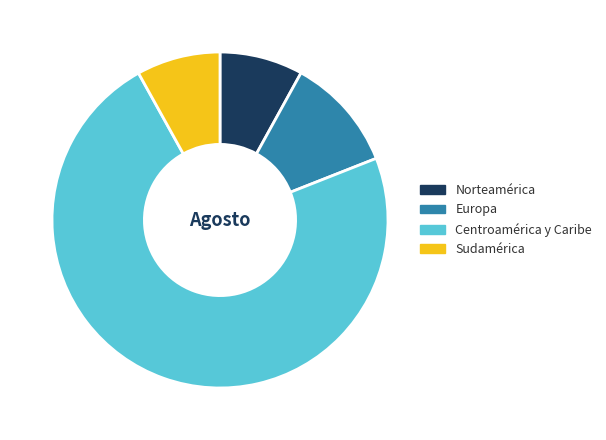

Which slice is the largest?

Centroamérica y Caribe